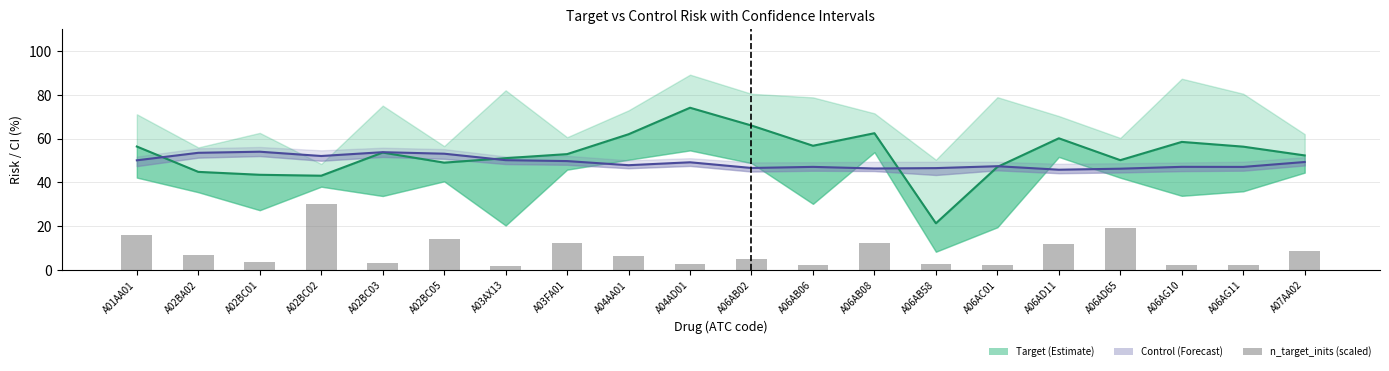

Which label corresponds to the smallest value in the chart?

A03AX13